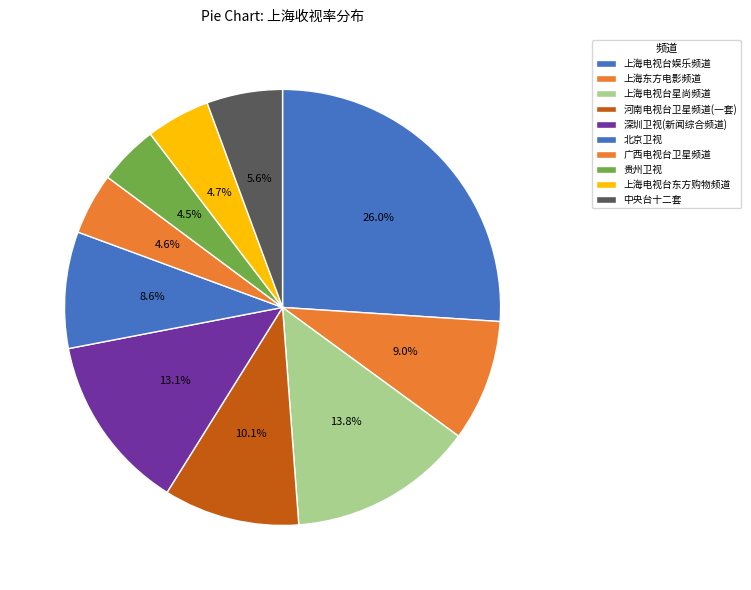

Count the number of slices in the pie.

10